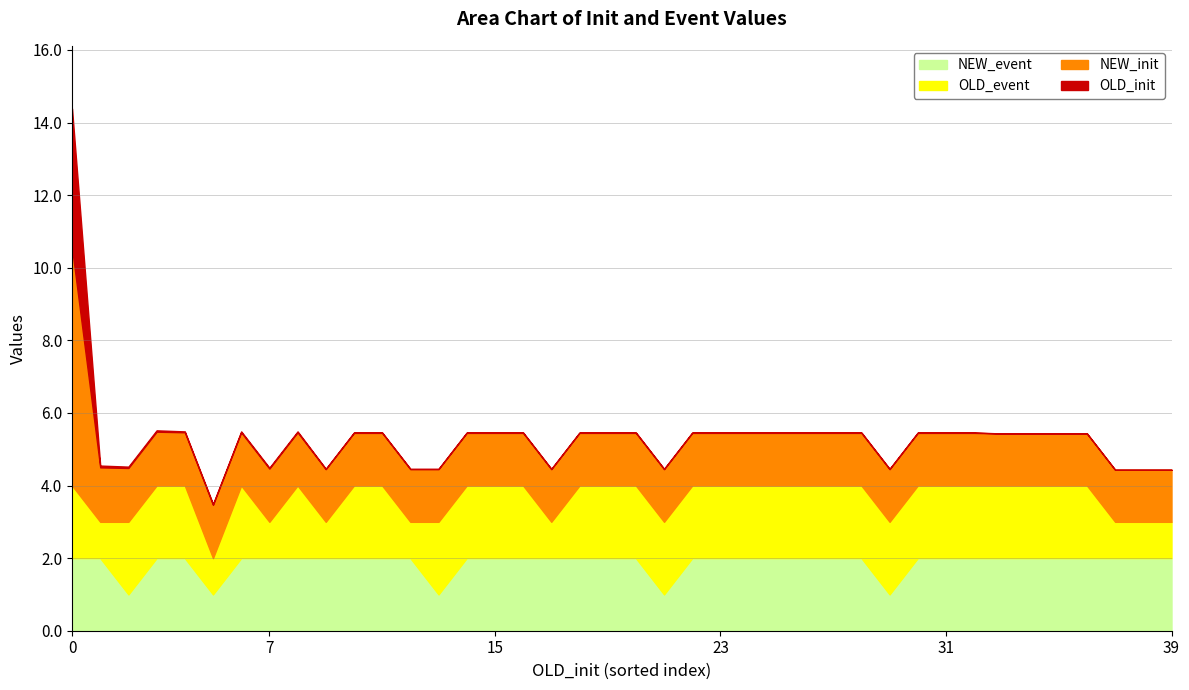

What are all the series names shown in the legend?

NEW_event, OLD_event, NEW_init, OLD_init